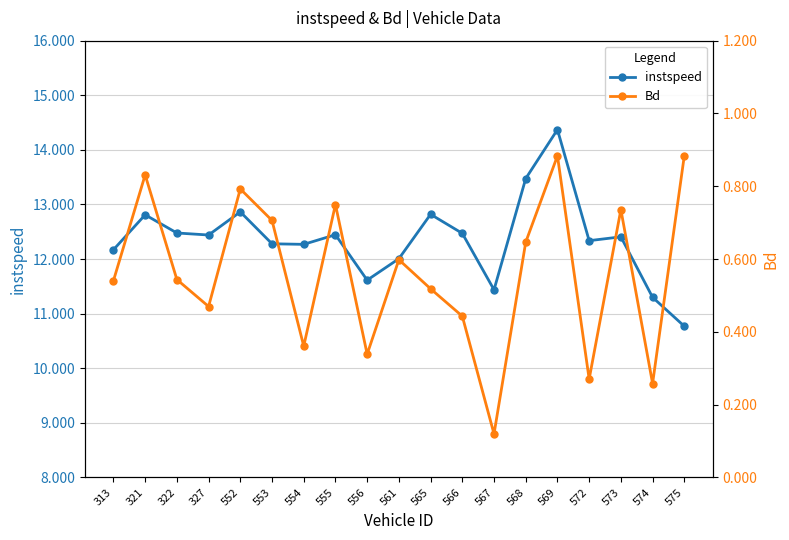

True or false: Bd has a value of 1.1 at 568.

False